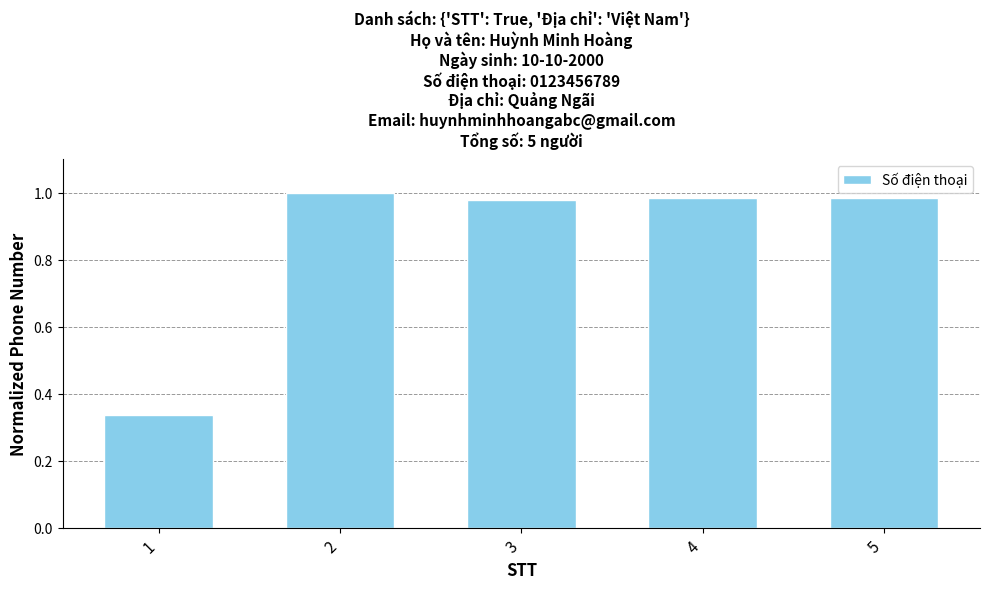

What is the change in value from 1 to 5?

+0.6